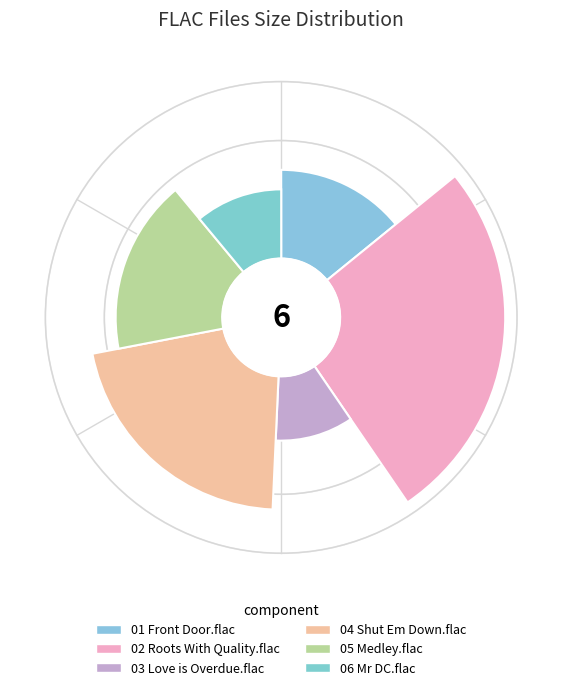

Is there a majority slice in this chart?

No